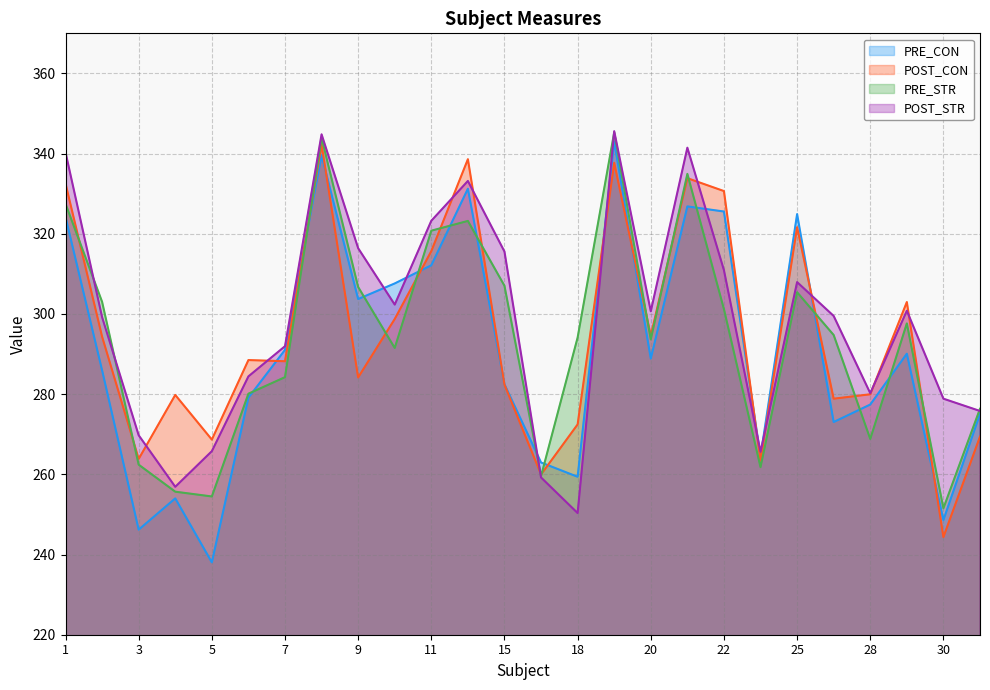

At which label is PRE_CON closest to 290?

29